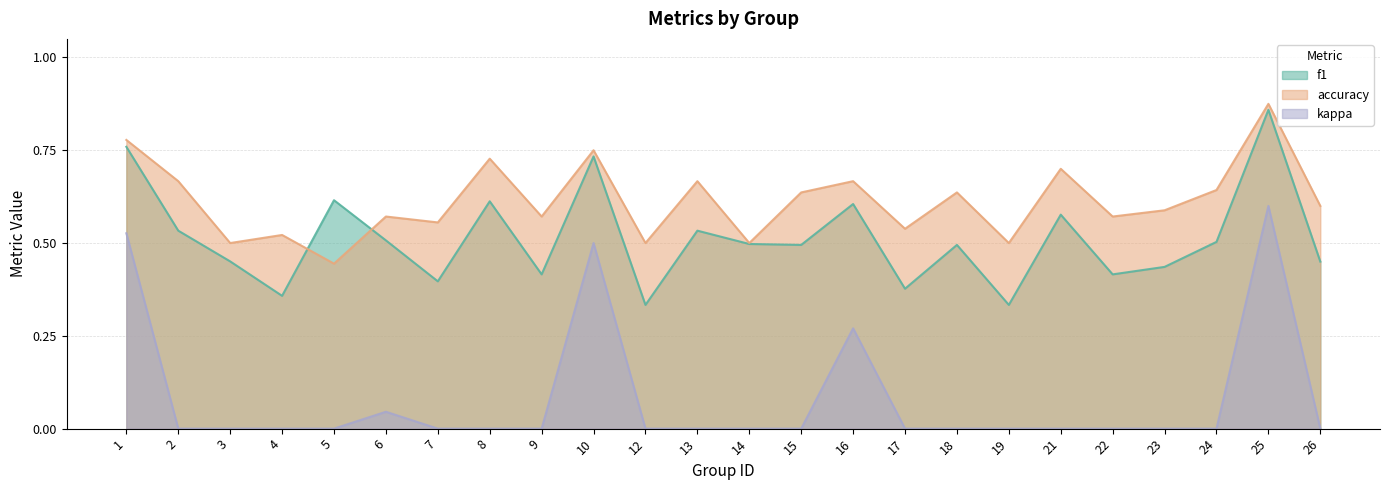

How many lines are shown in the chart?

3